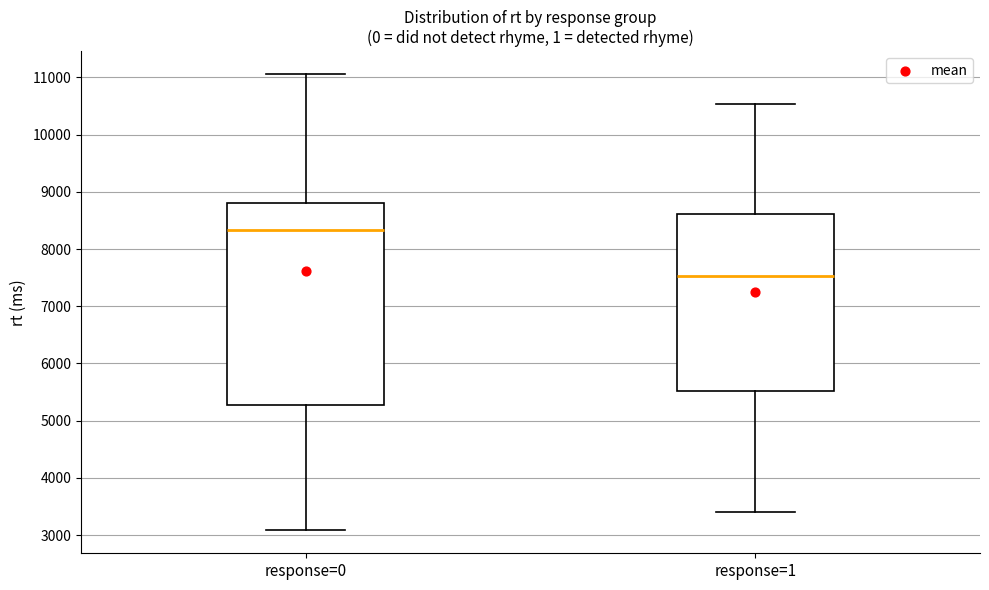

Reading left to right, read every box against the y-axis: the position of its median line, the range the box covers, and the ends of its whiskers. The values are not printed on the chart, so give them approximately, as read against the axis.

response=0: median 8300, box 5300 to 8800, whiskers 3100 to 11100
response=1: median 7500, box 5500 to 8600, whiskers 3400 to 10500